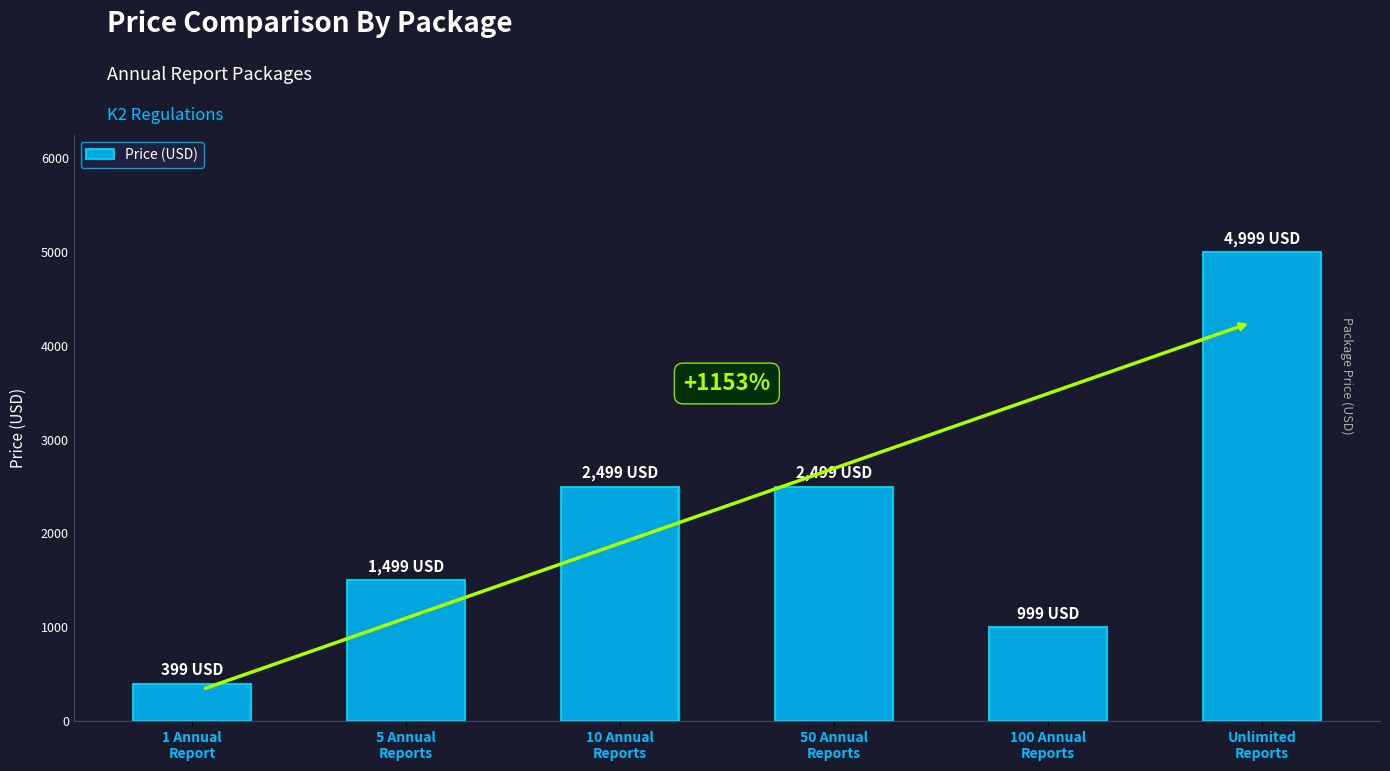

What value does the data have at 100 Annual
Reports, to the nearest 100?

1000